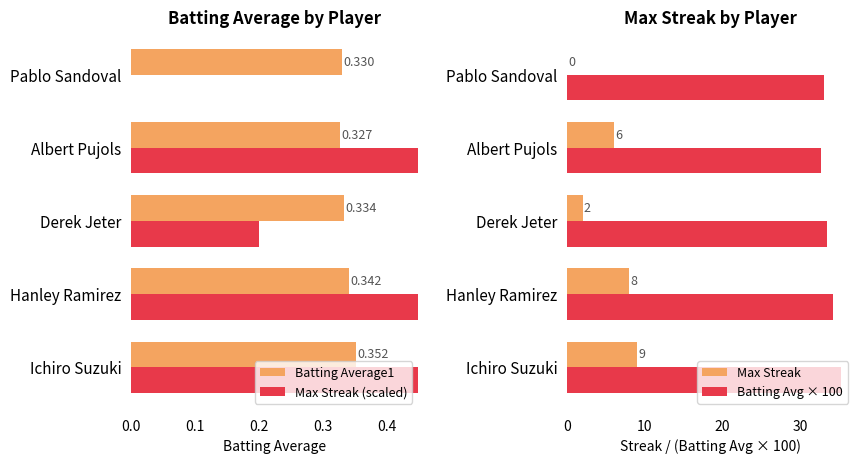

Is it true that Max Streak equals 2.1 at Hanley Ramirez?

False